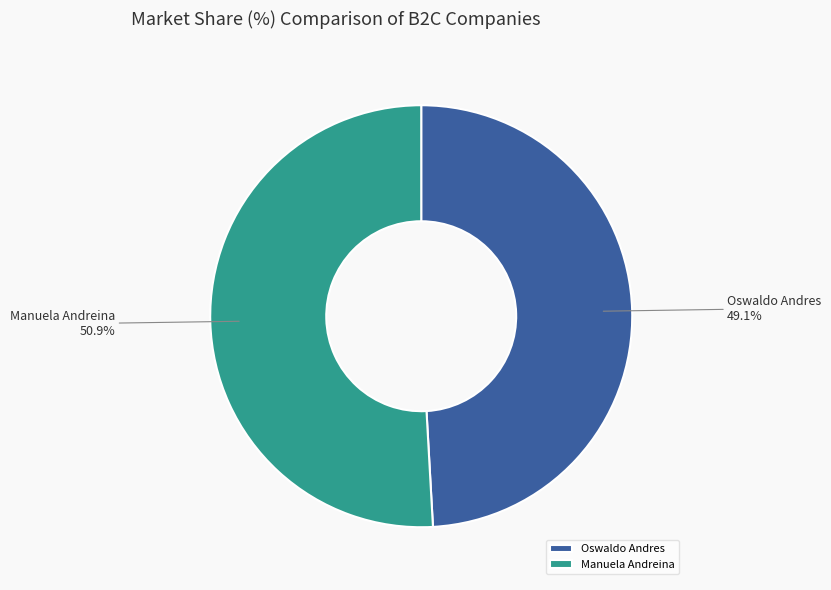

To the nearest percent, what is the average slice percentage?

50%